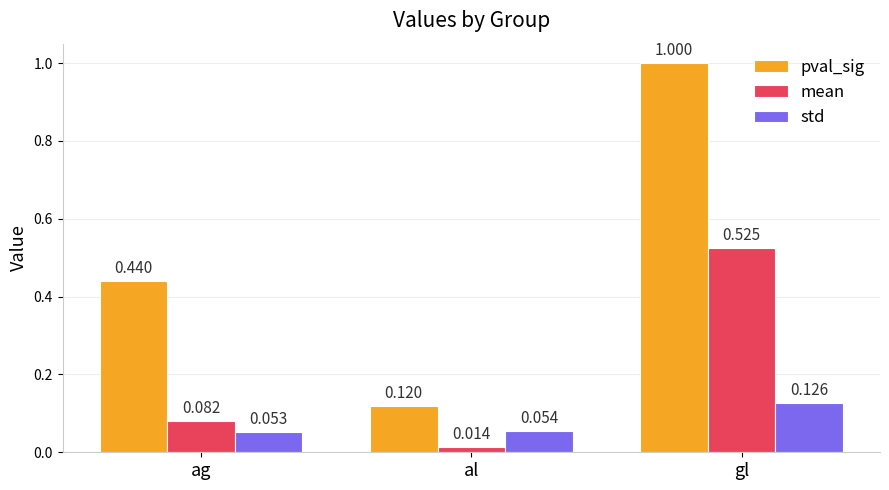

Which category has the lowest value across all series?

al